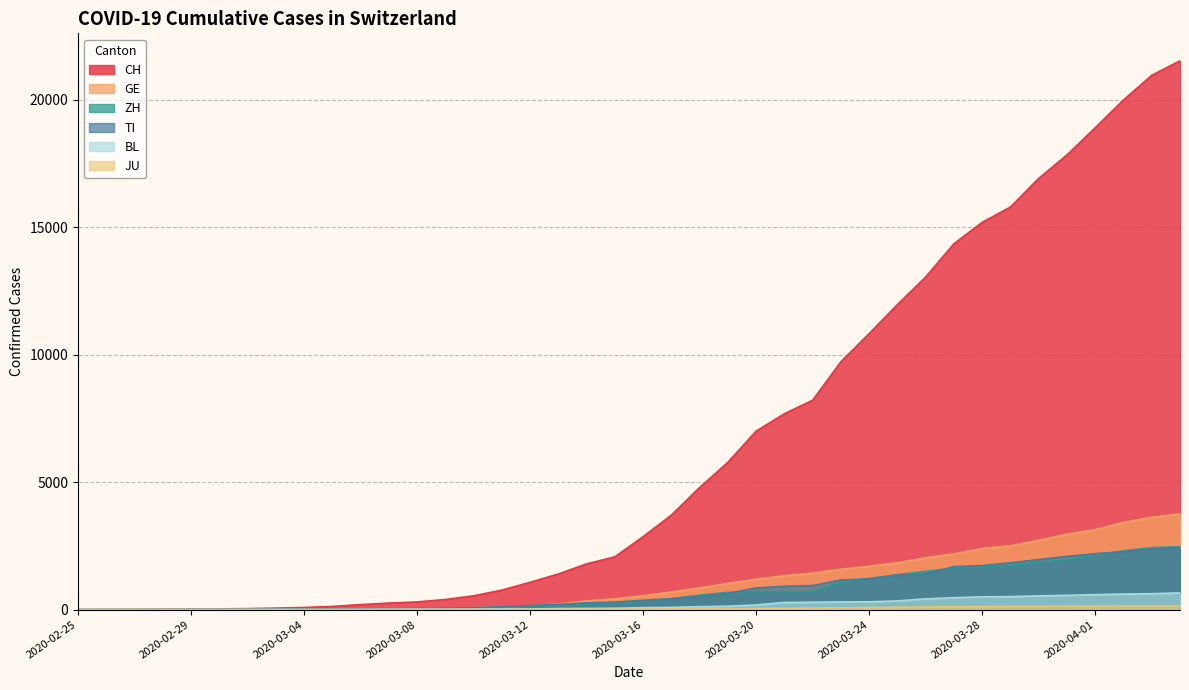

Reading left to right, list all the values displayed in this chart.

CH: 0	2	6	13	23	29	40	59	83	125	197	257	303	396	542	766	1072	1398	1795	2072	2864	3710	4793	5781	7005	7686	8217	9727	10831	11970	13054	14356	15195	15798	16920	17842	18908	19997	20965	21535
GE: 0	1	1	4	8	9	10	13	14	17	25	38	40	56	76	109	150	222	340	423	544	692	848	1027	1194	1331	1430	1582	1699	1837	2033	2190	2393	2505	2721	2958	3137	3420	3621	3753
ZH: 0	0	2	2	6	7	10	13	15	23	29	34	40	49	62	101	140	163	218	250	326	429	568	679	711	711	711	1075	1223	1370	1502	1629	1703	1735	1861	1952	2141	2305	2433	2466
TI: 0	1	1	1	2	2	4	8	13	25	28	41	49	61	75	108	163	206	265	293	368	426	511	638	849	916	945	1162	1209	1354	1401	1688	1727	1837	1962	2091	2195	2271	2377	2442
BL: 0	0	0	1	2	2	2	2	2	6	6	15	19	20	22	26	26	42	47	54	76	89	116	134	184	282	289	302	306	341	422	466	502	511	539	561	588	610	625	656
JU: 0	0	1	1	1	1	1	2	2	4	4	5	5	7	7	7	12	17	18	19	25	29	32	36	44	54	61	69	82	92	100	114	119	127	128	140	145	149	149	154